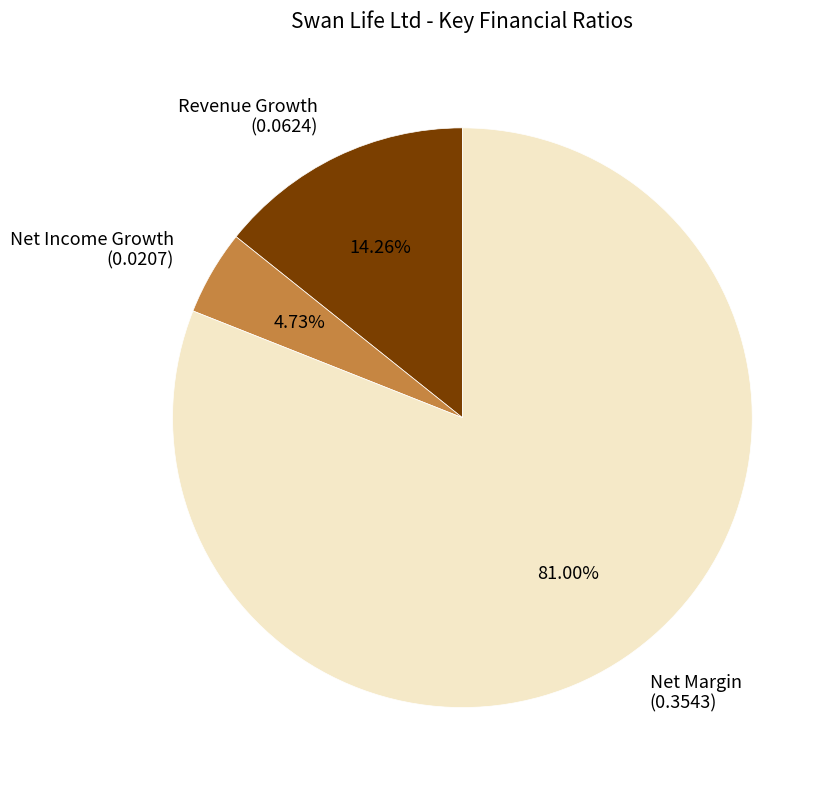

Count the number of slices in the pie.

3